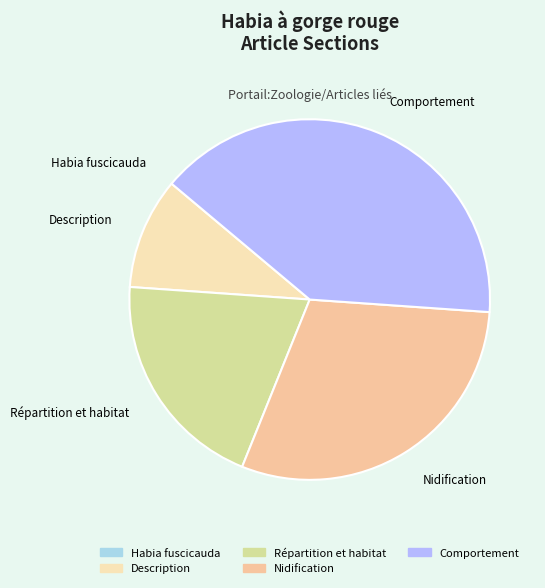

Does Description account for over 50% of the chart?

No